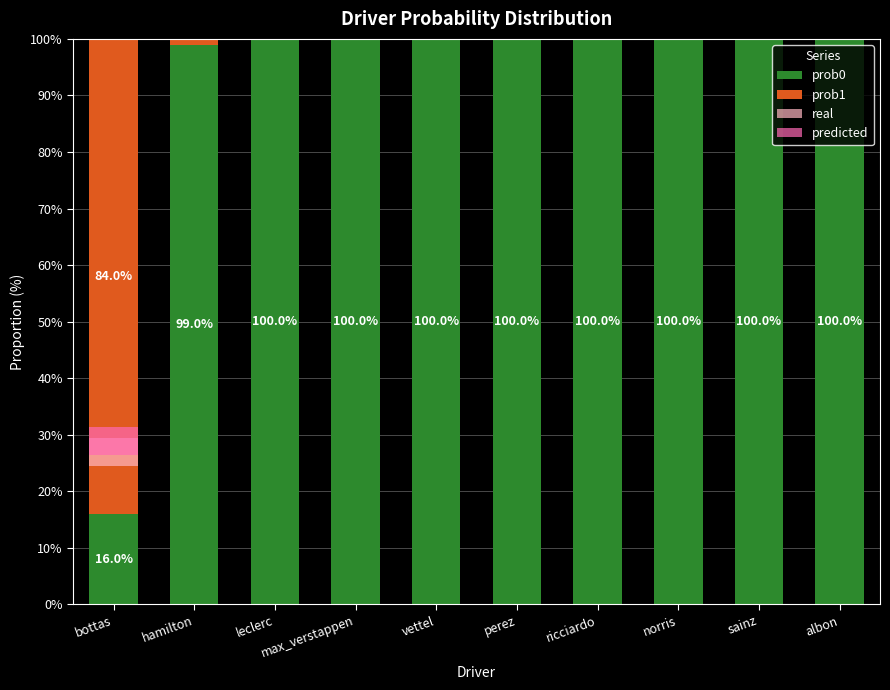

Reading right to left, transcribe all the data shown in this chart.

prob0: 100	100	100	100	100	100	100	100	99	16
prob1: 0	0	0	0	0	0	0	0	1	84
real: 0	0	0	0	0	0	0	0	0	5
predicted: 0	0	0	0	0	0	0	0	0	5